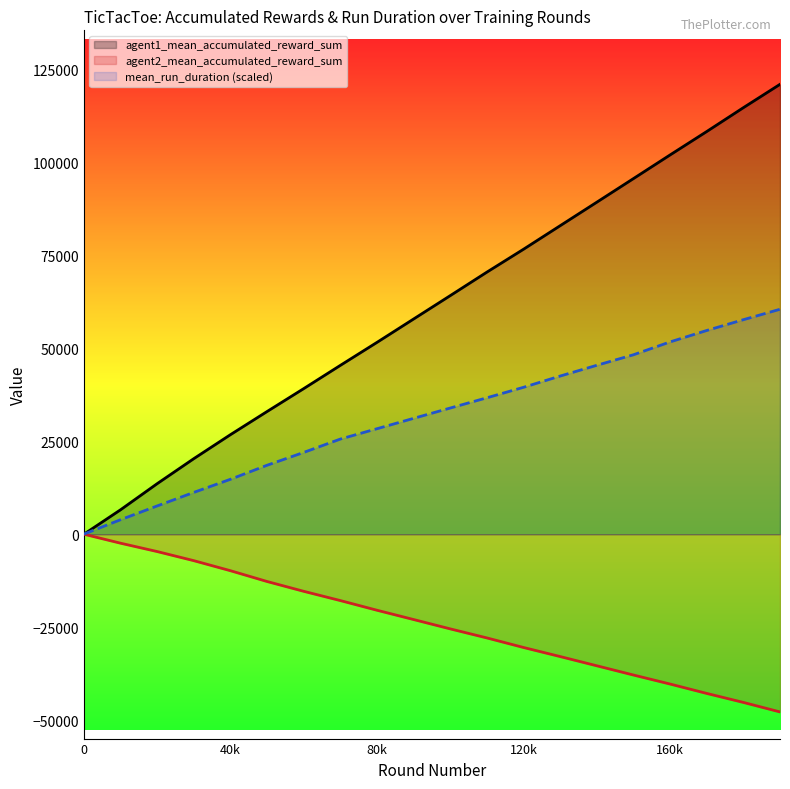

True or false: agent2_mean_accumulated_reward_sum and agent1_mean_accumulated_reward_sum intersect in this chart.

False